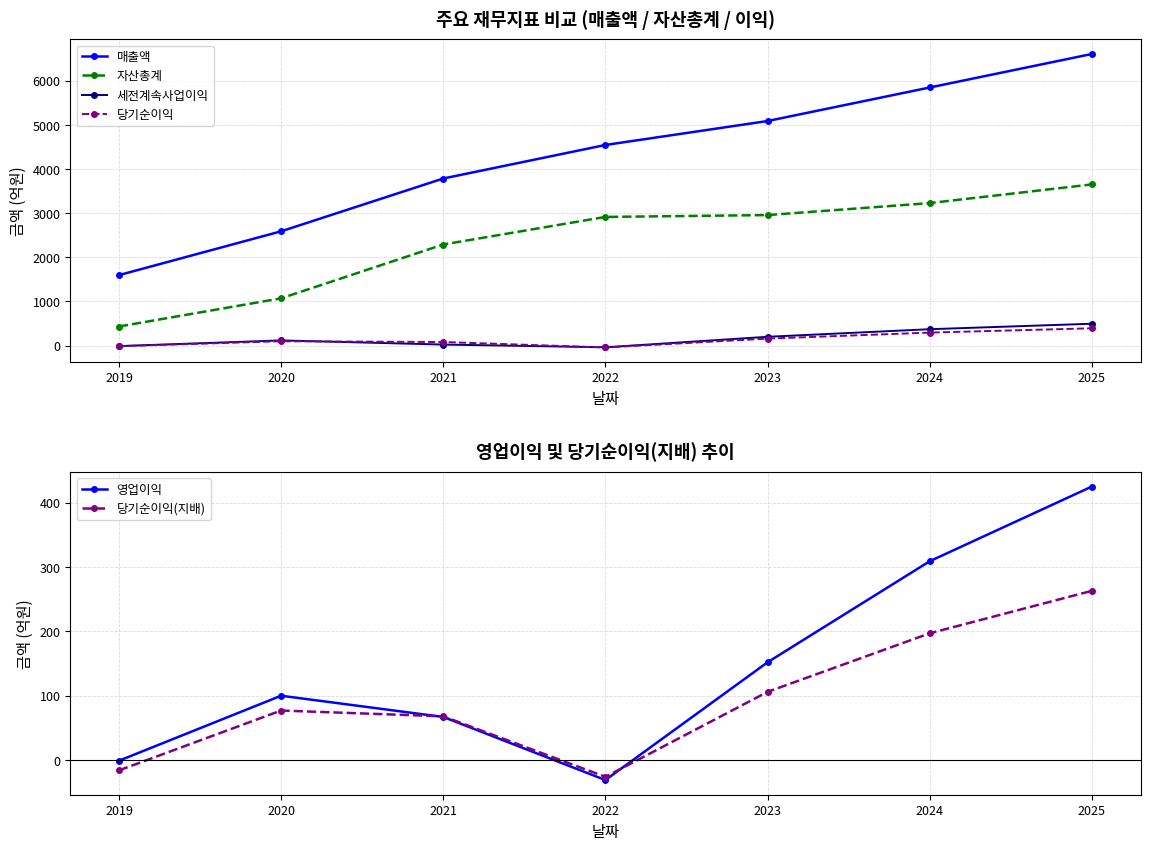

True or false: 영업이익 and 세전계속사업이익 intersect in this chart.

True